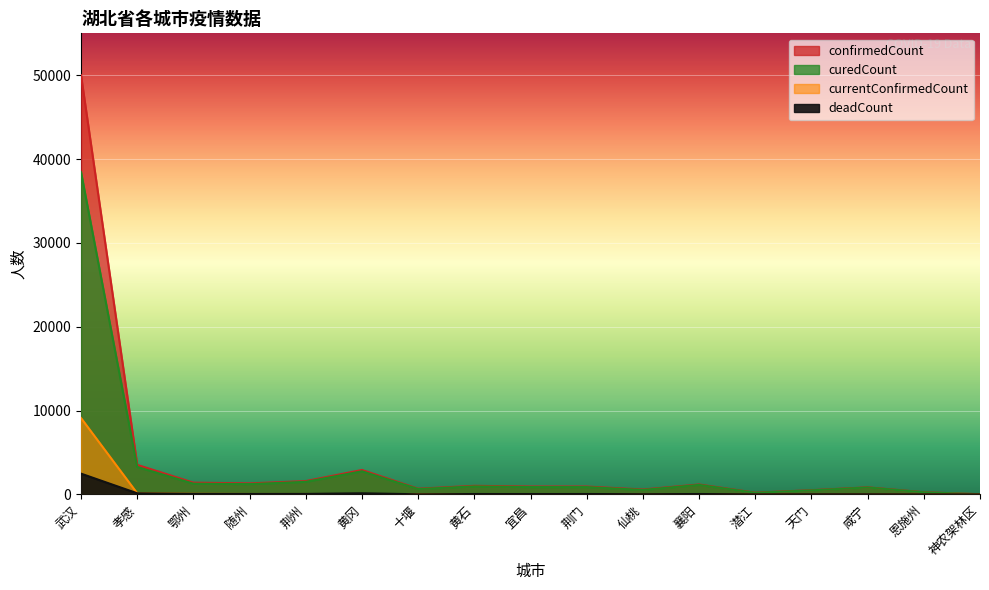

What is the value of the currentConfirmedCount point at the 6th from the left?

32